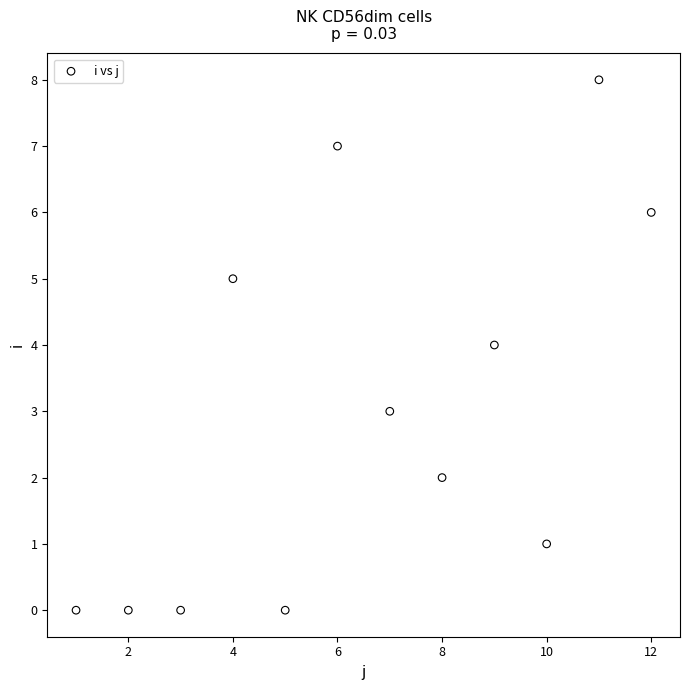

What is the average X value?

6